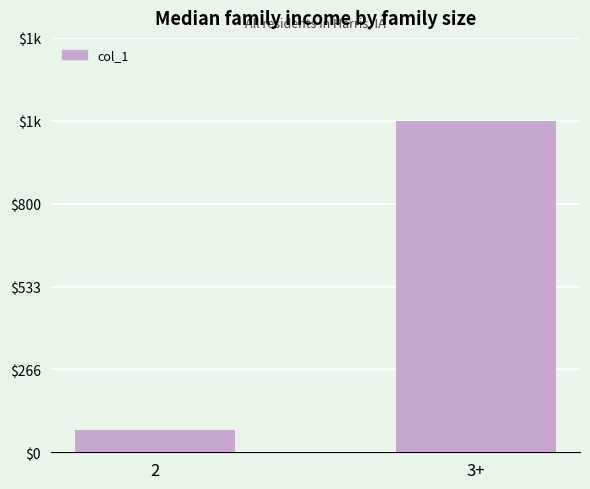

What is the greatest value displayed?

1067